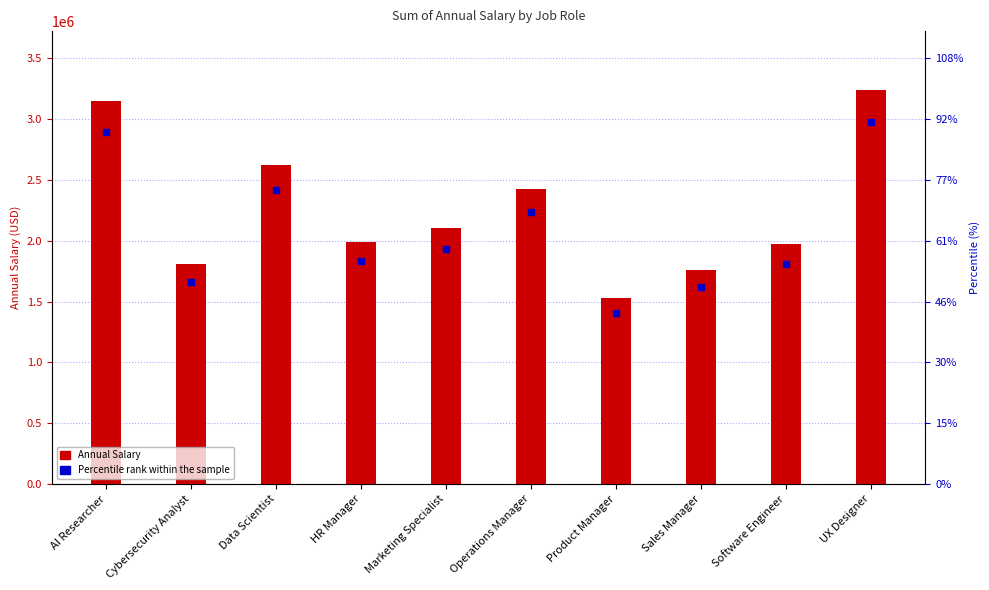

Reading left to right, transcribe all the data shown in this chart.

3149785	1808017	2624401	1991846	2101005	2428833	1526129	1758311	1970054	3237600